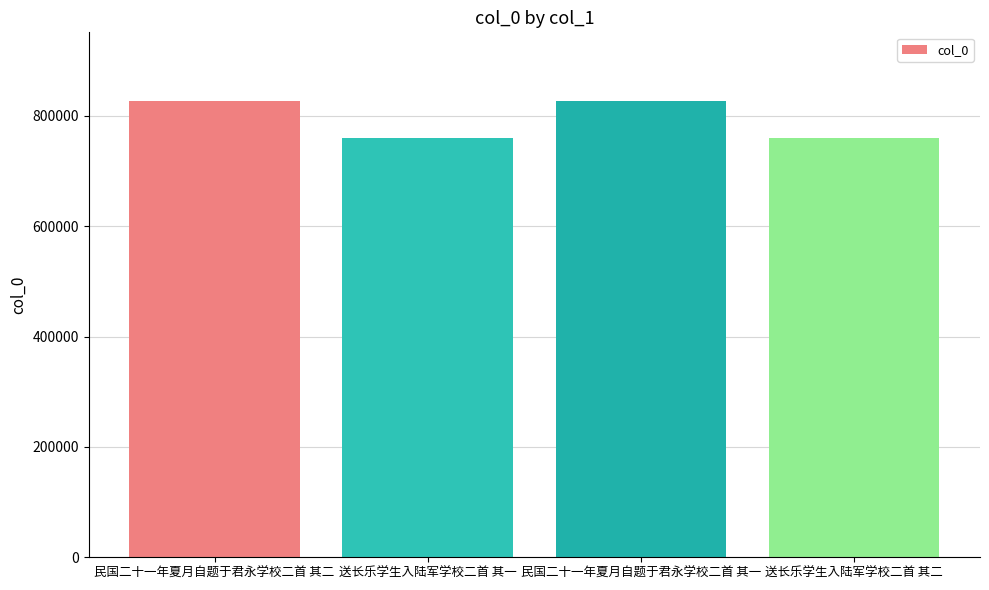

What is the label of the 2nd bar from the left?

送长乐学生入陆军学校二首 其一